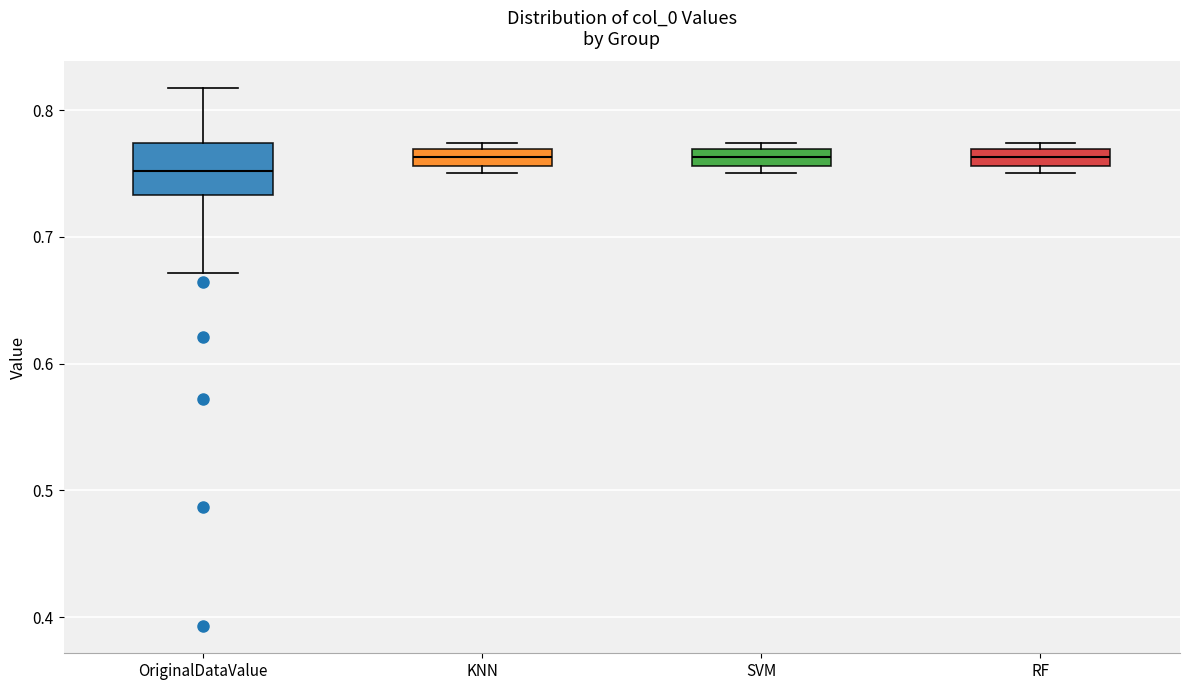

Where is the upper edge of the box for SVM on the y-axis? The values are not printed on the chart, so give them approximately, as read against the axis.

0.77